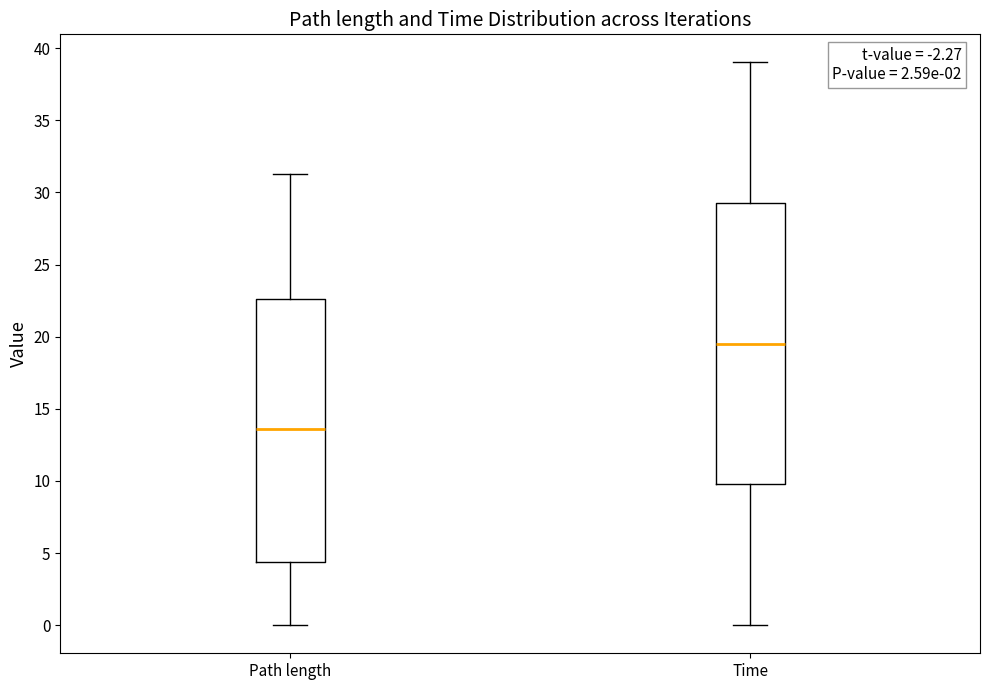

Where is the upper edge of the box for Path length on the y-axis? The values are not printed on the chart, so give them approximately, as read against the axis.

22.5